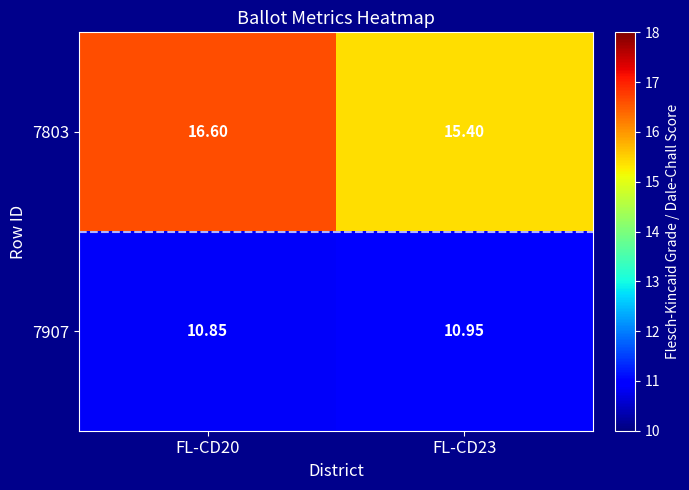

List the series in order of their overall mean, highest first.

7803, 7907